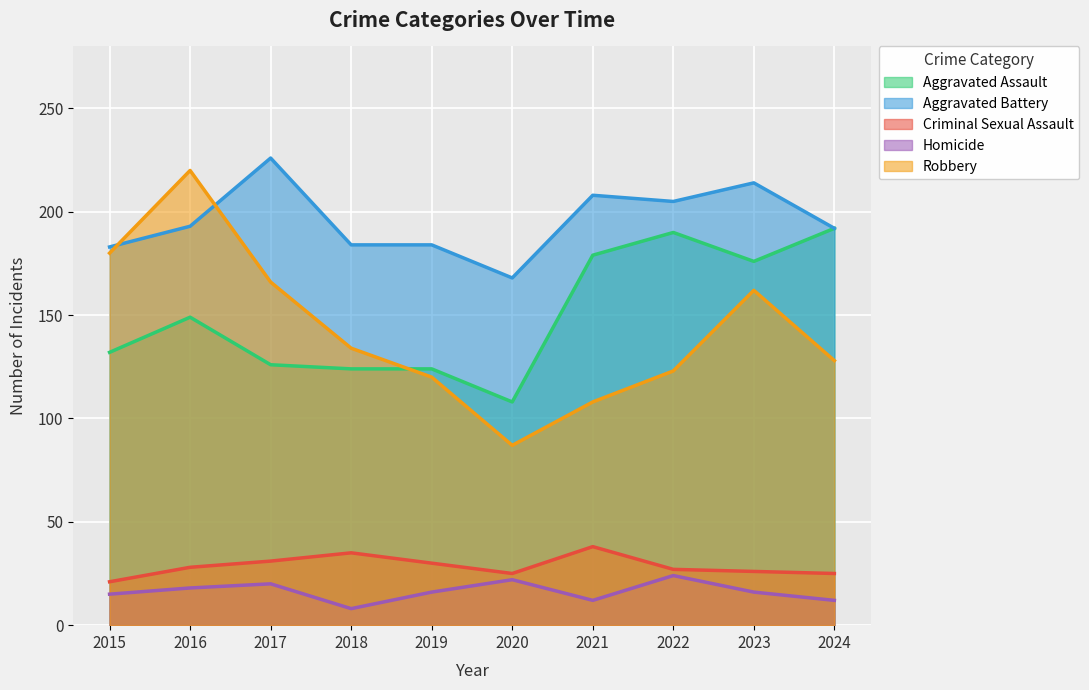

What are all the series names shown in the legend?

Aggravated Assault, Aggravated Battery, Criminal Sexual Assault, Homicide, Robbery